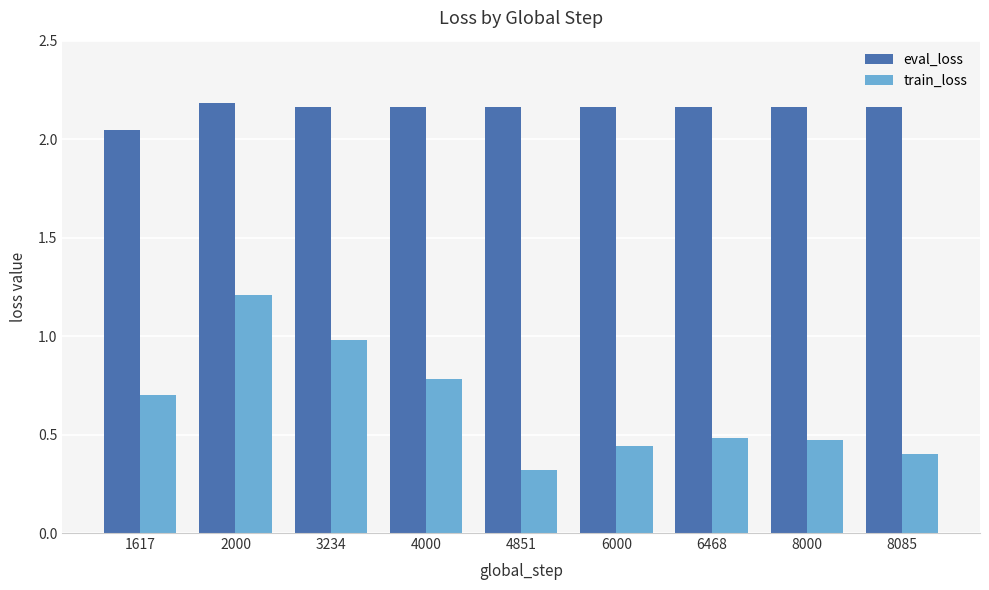

What are all the series names shown in the legend?

eval_loss, train_loss